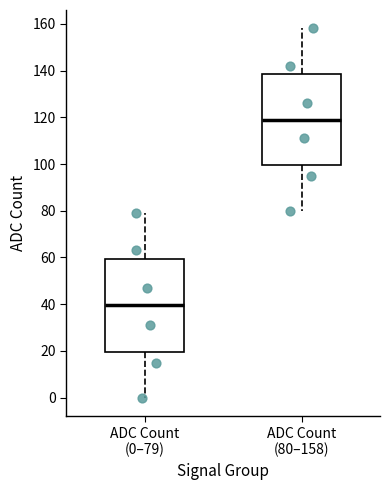

Reading left to right, read every box against the y-axis: the position of its median line, the range the box covers, and the ends of its whiskers. The values are not printed on the chart, so give them approximately, as read against the axis.

ADC Count (0–79): median 40, box 20 to 60, whiskers 0 to 80
ADC Count (80–158): median 120, box 100 to 138, whiskers 80 to 158